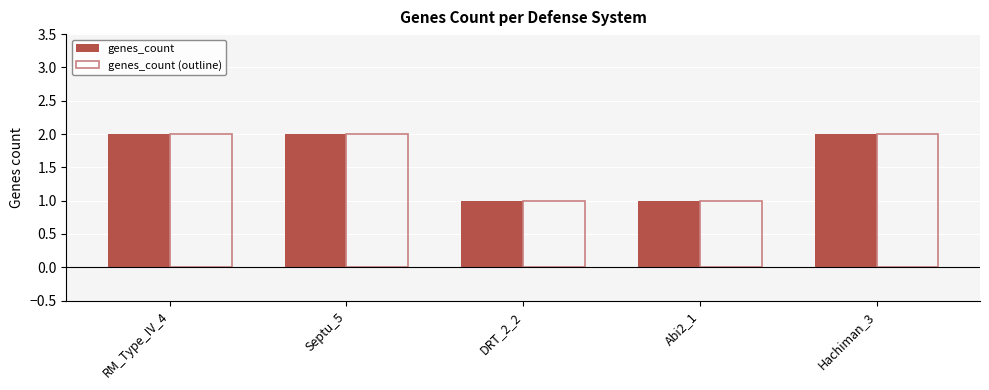

What is the total value across all series at Hachiman_3?

4